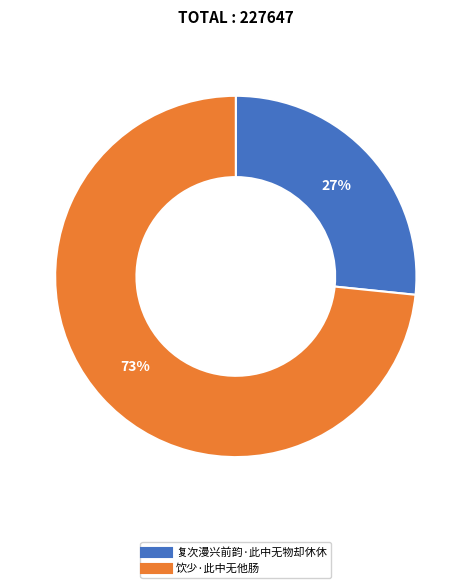

To the nearest percent, what portion does 复次漫兴前韵·此中无物却休休 represent?

27%